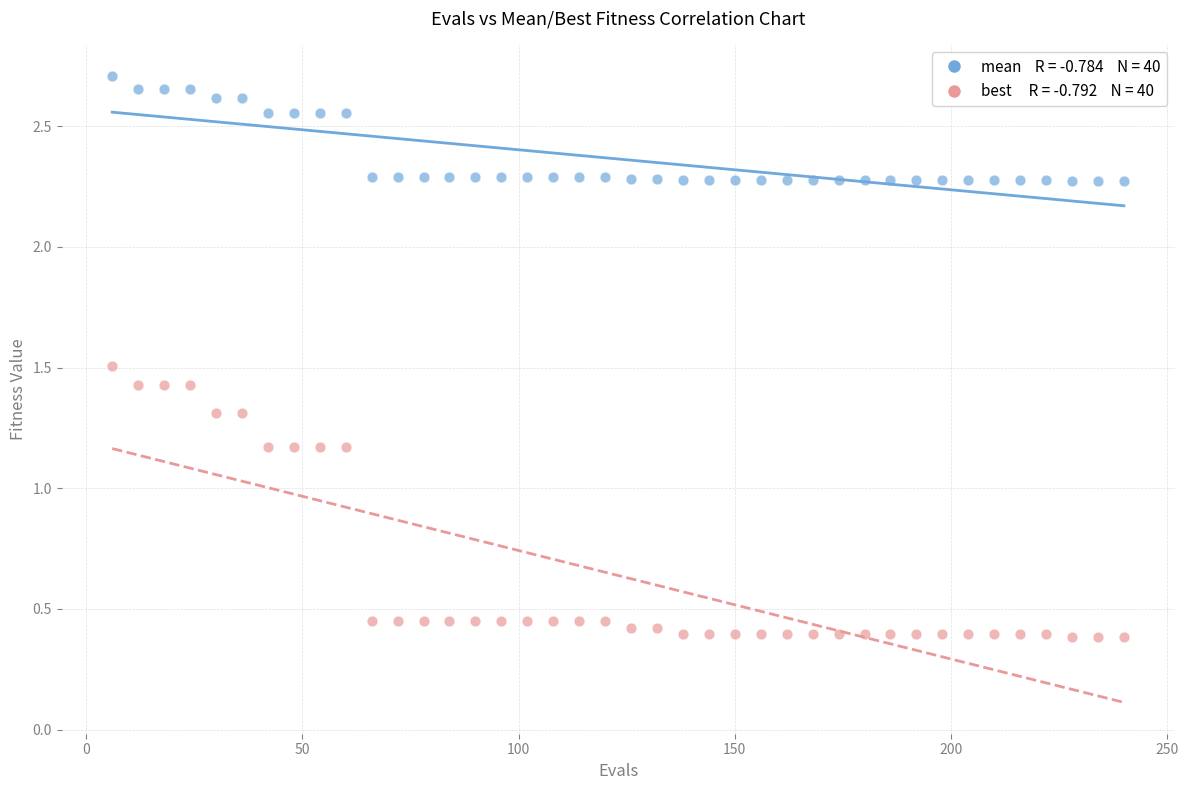

Across all data points, what is the range of X values (max minus min)?

234.0